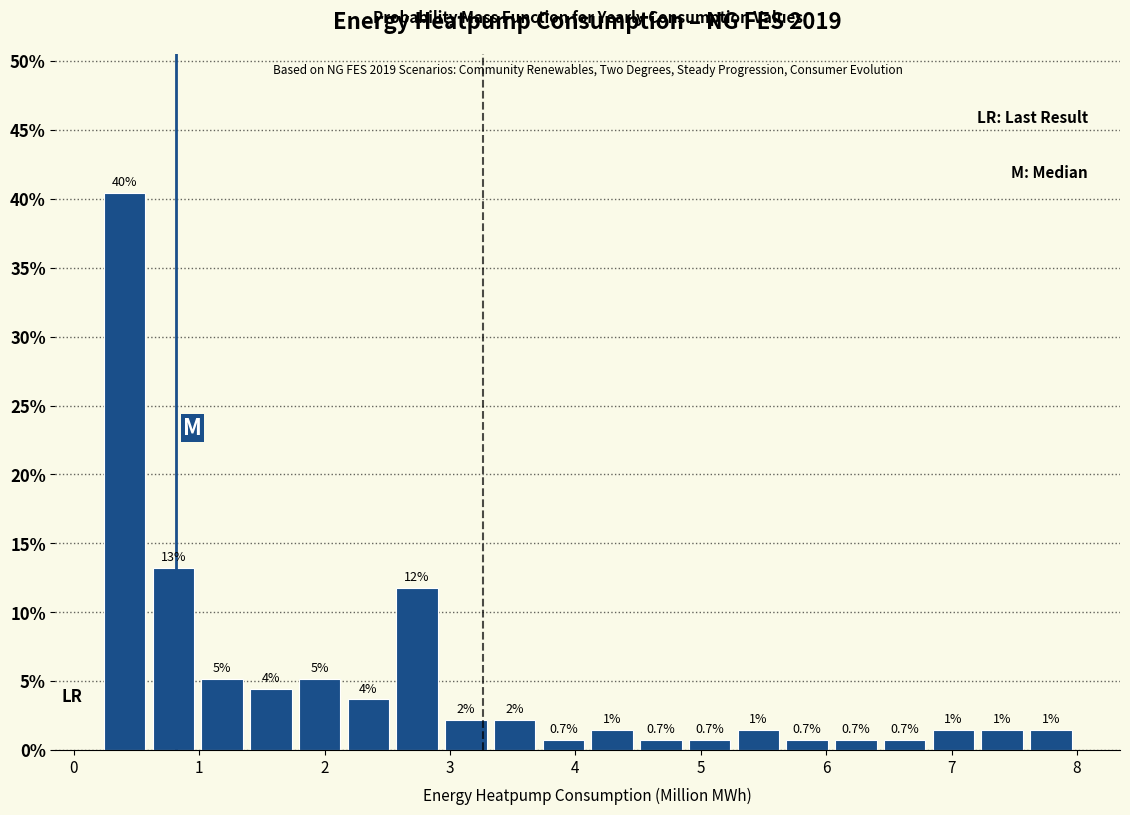

Read against the x-axis, roughly where is the centre of the tallest bar?

0.4